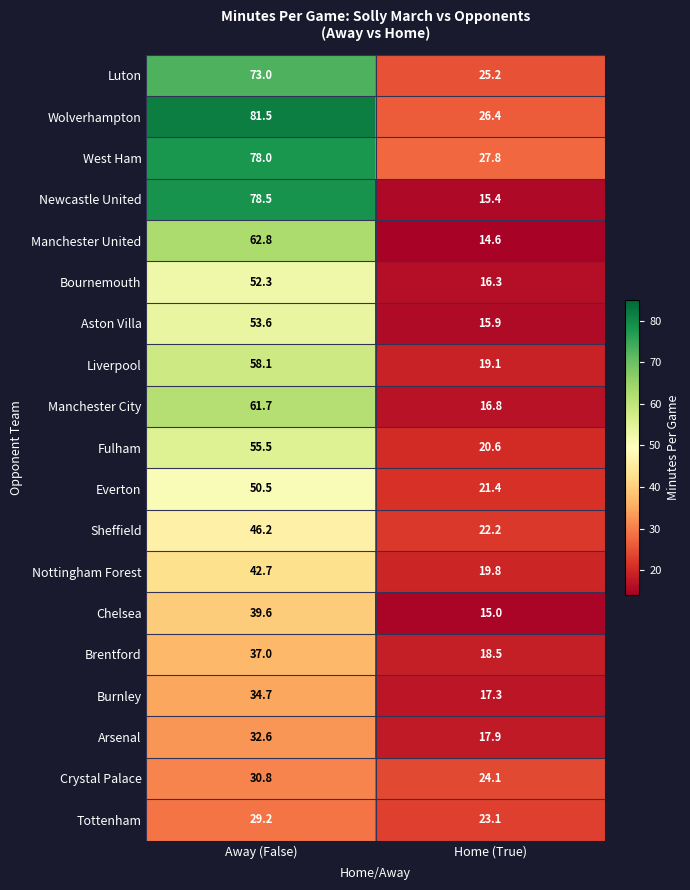

Which series has the largest range (max minus min)?

Newcastle United